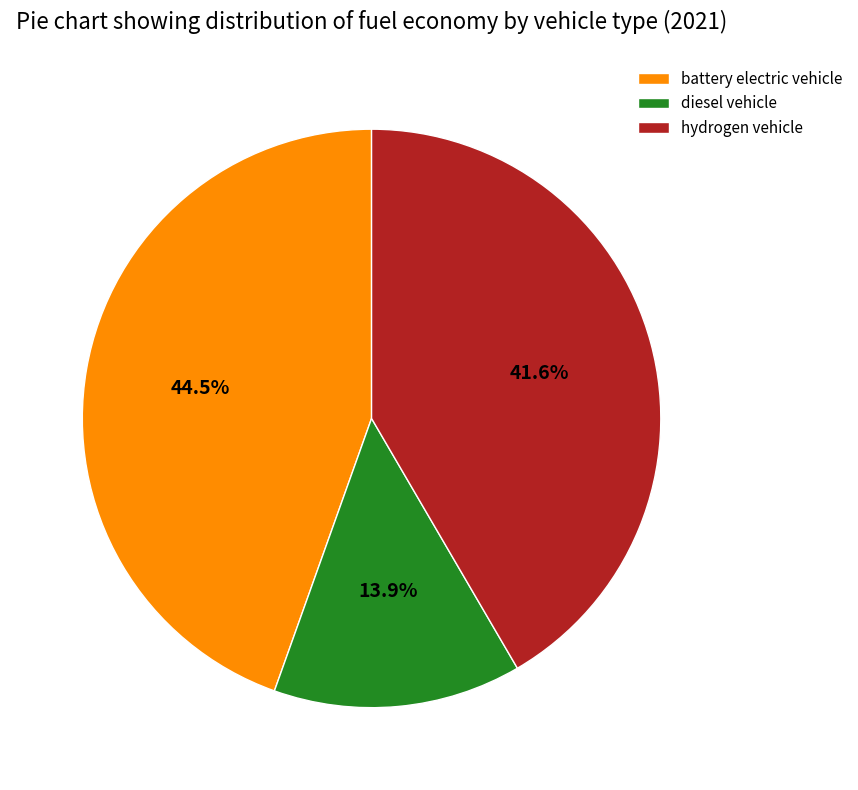

Count the number of slices in the pie.

3